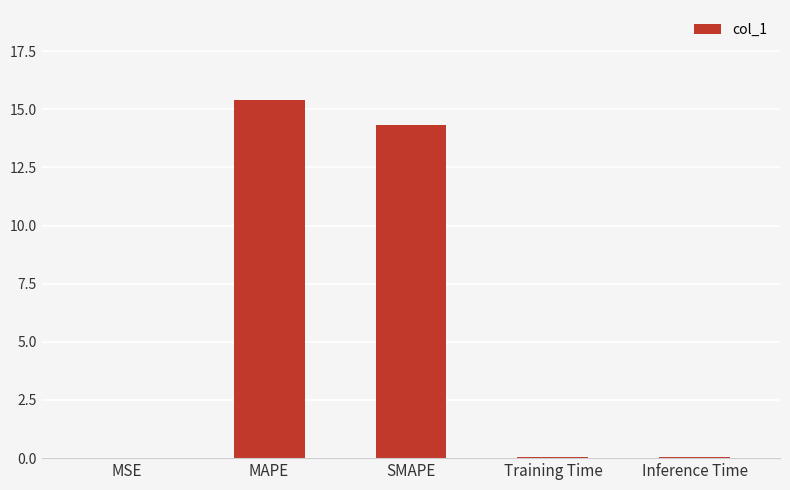

What is the change in value from MAPE to SMAPE?

-1.1